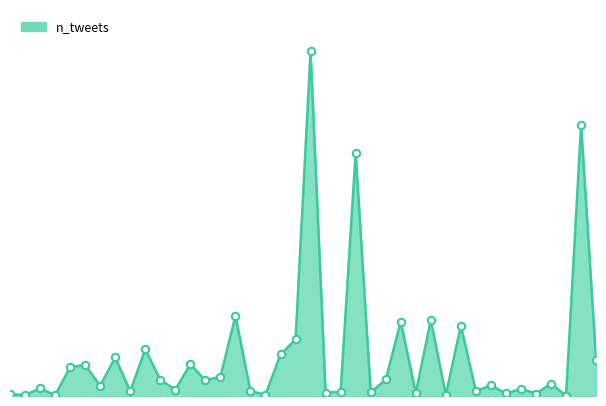

How many lines are shown in the chart?

1